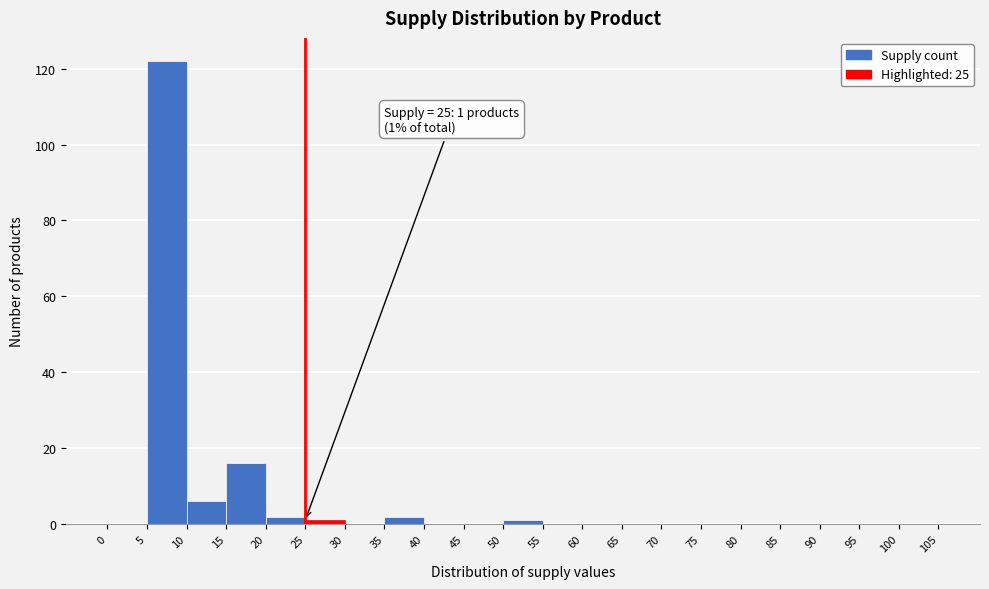

Which range on the x-axis has the tallest bar?

5 to 10